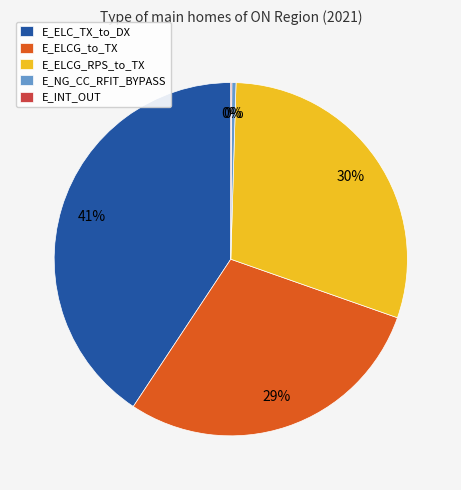

The E_ELC_TX_to_DX slice represents 41% of the pie. True or false?

True